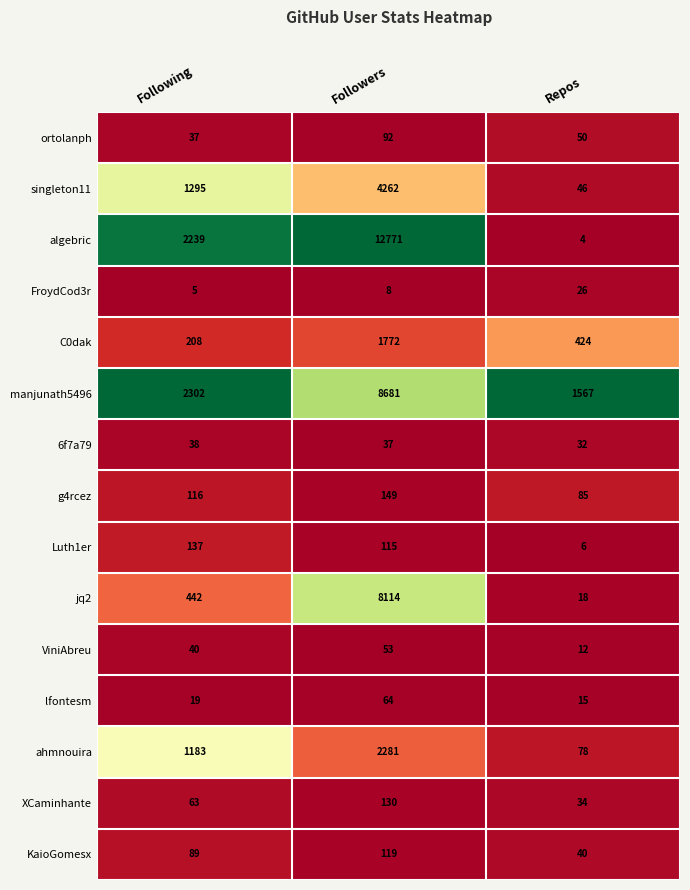

What is the difference between the highest and lowest values at Following?

2297